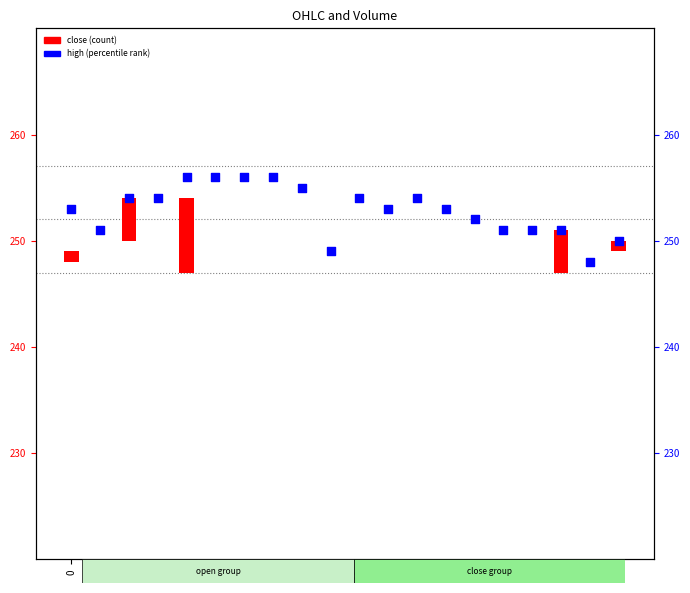

Which series has the largest total across all categories?

high (percentile rank)